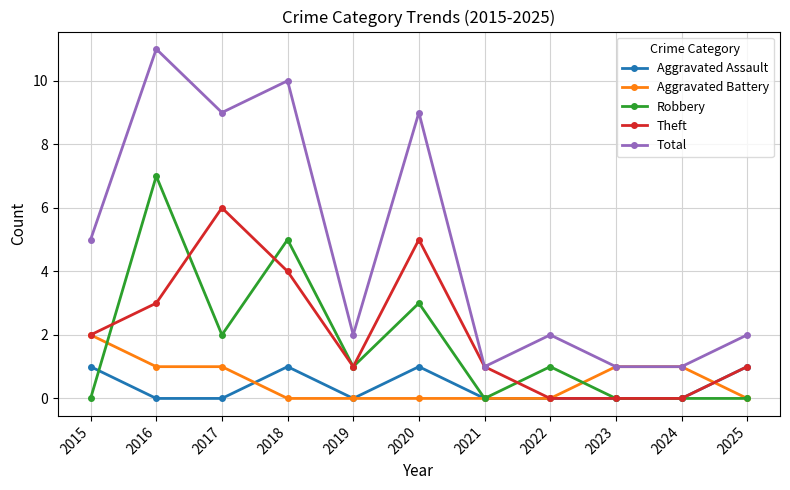

Count the number of categories in the chart.

11